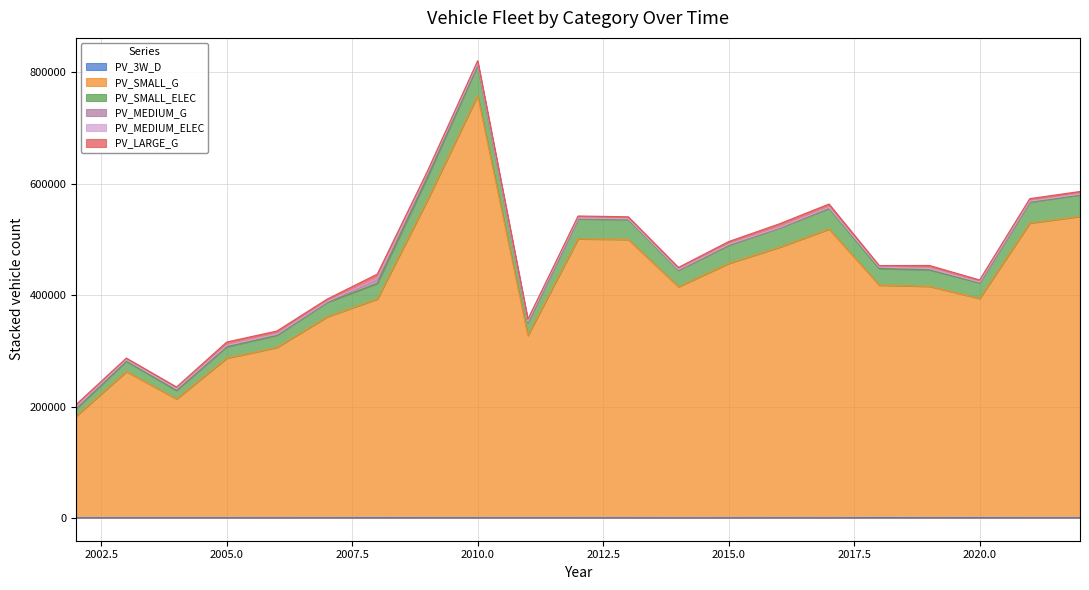

How many categories are shown in the chart?

21